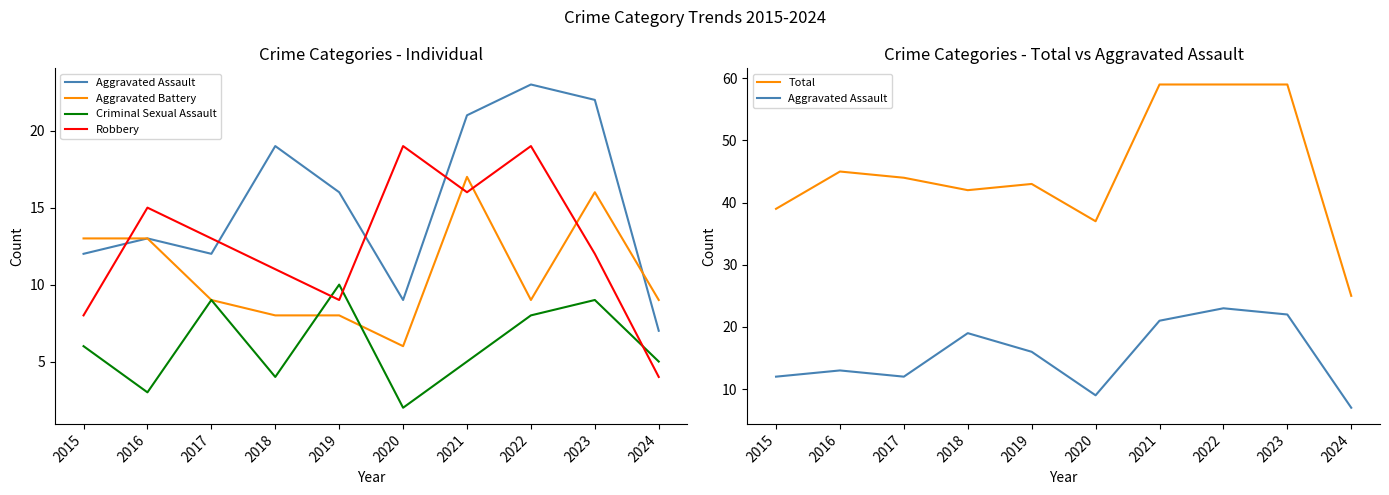

At which label does Robbery first exceed 13?

2016